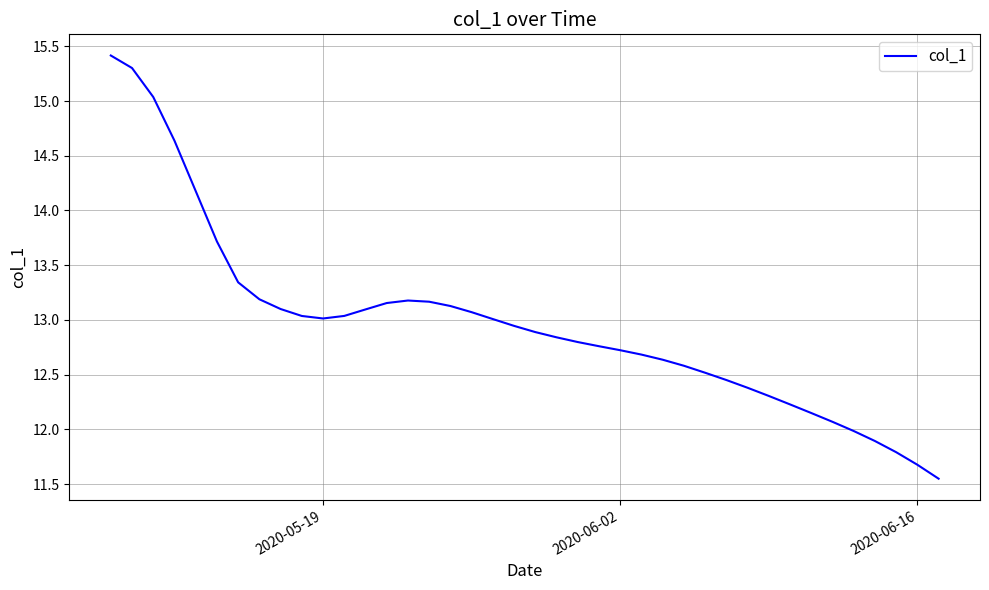

What is the difference between the maximum and minimum values?

3.9